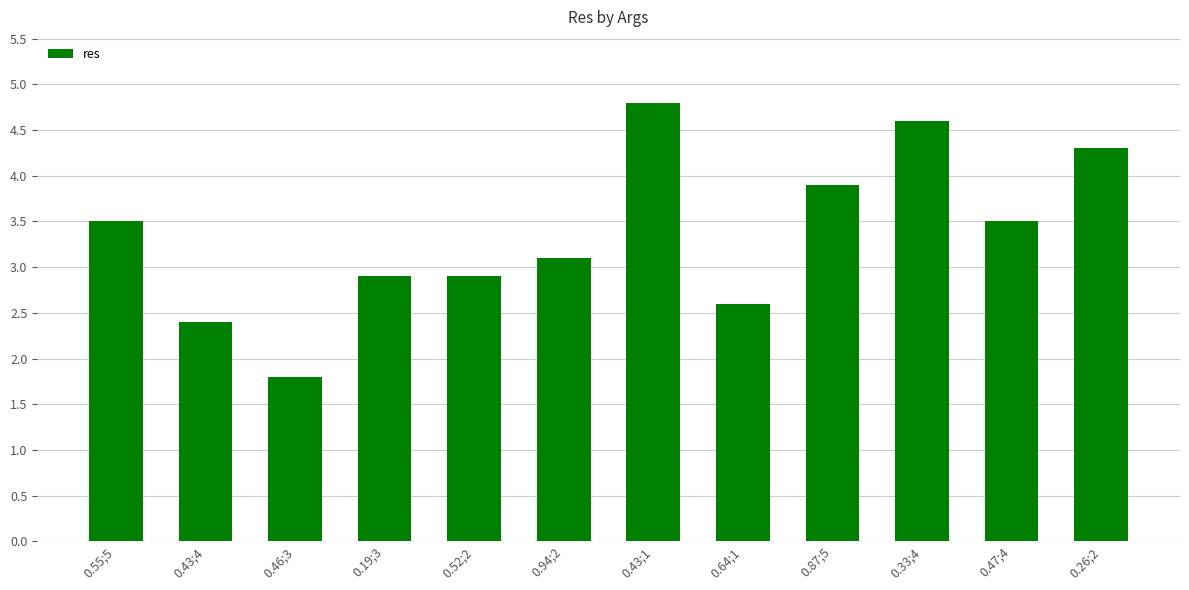

How many data points does each series have?

12